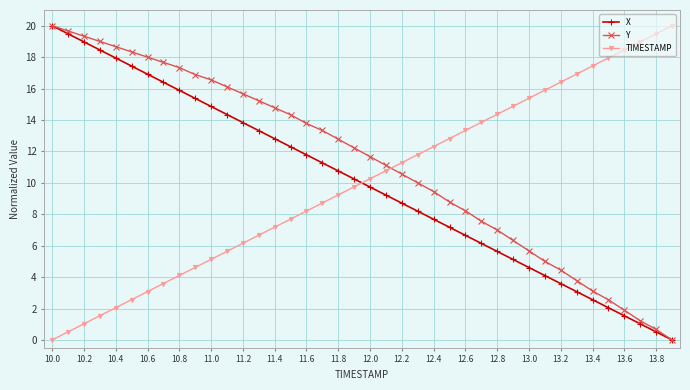

True or false: Y has more than 1 interior local peaks.

False